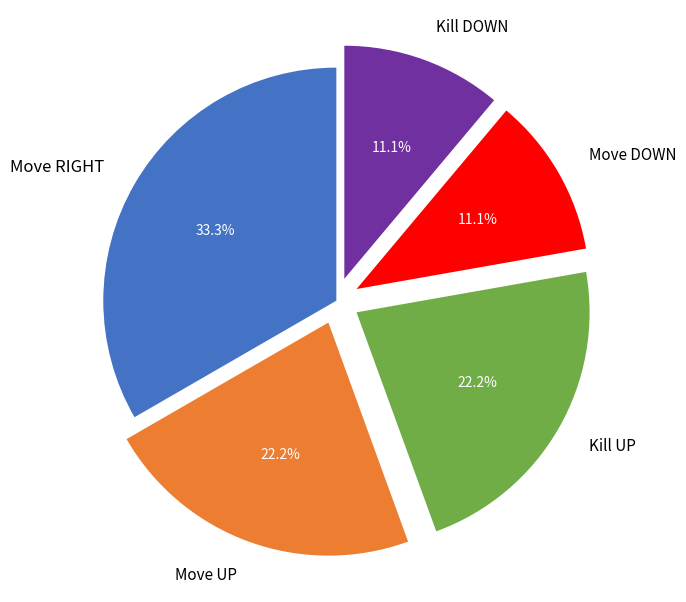

Does Move UP represent more than half of the total?

No